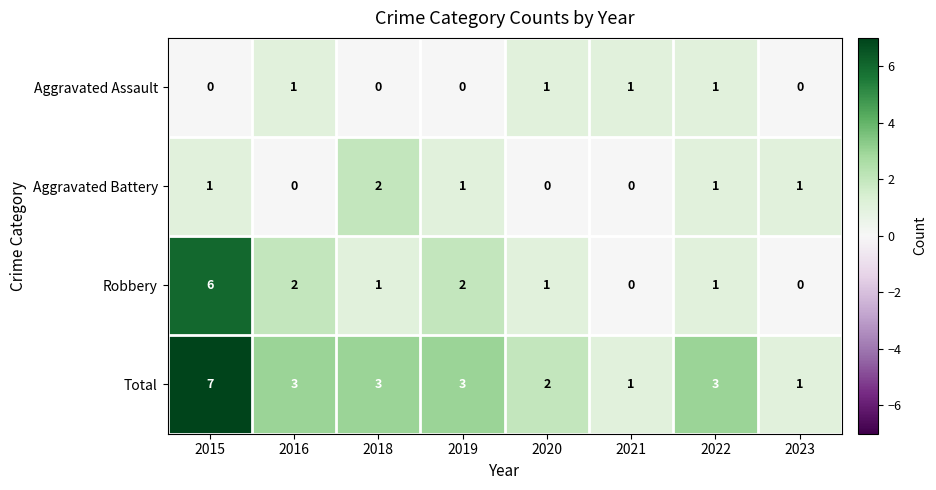

What is the sum of all Robbery values?

13